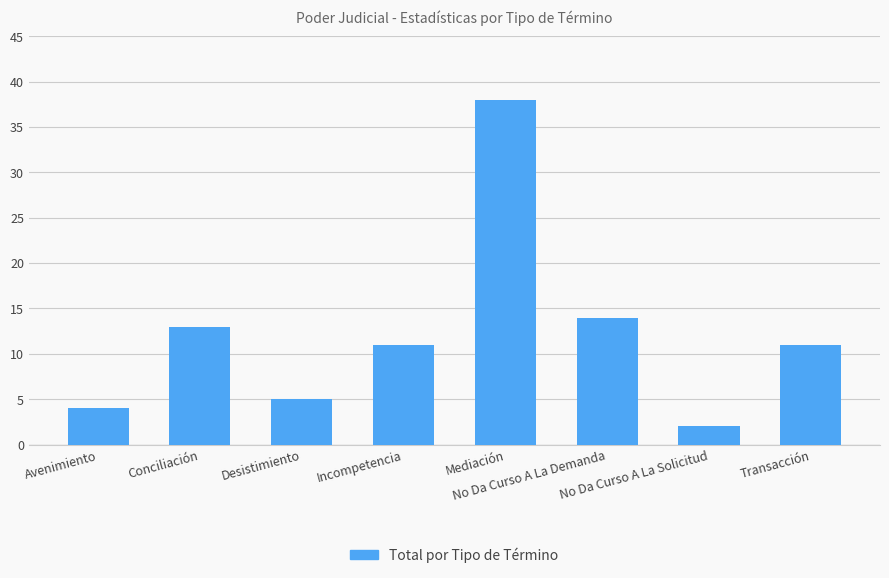

What is the difference between the values at Incompetencia and Mediación?

27